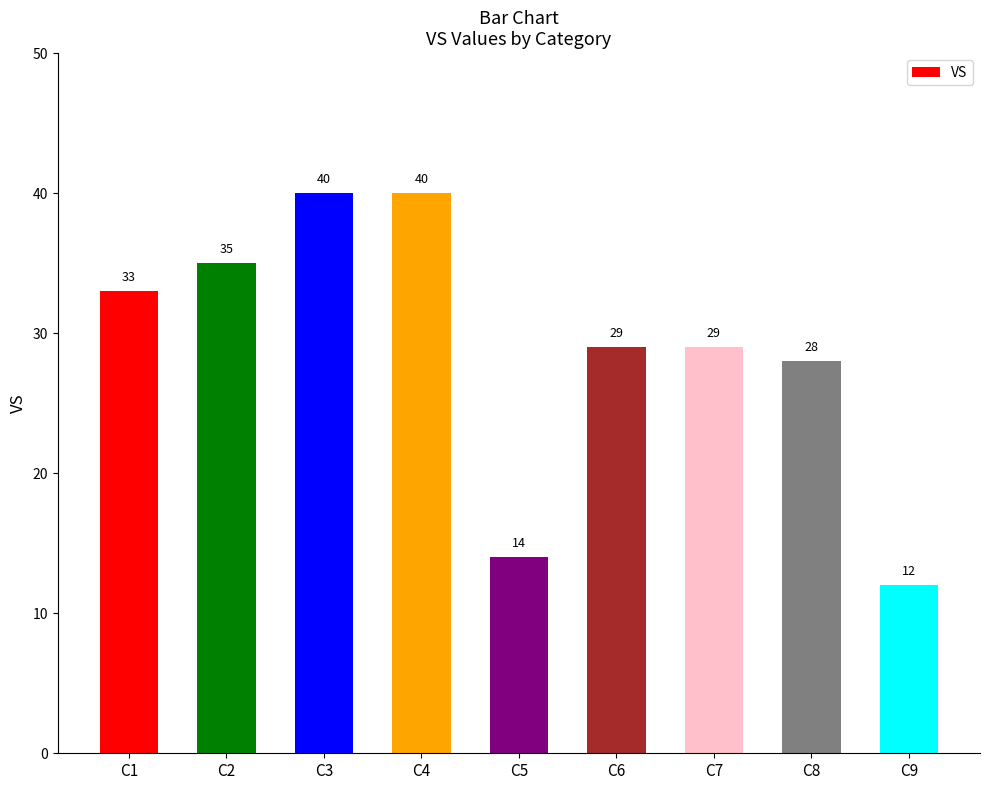

The chart shows a value of 13 at C4. True or false?

False